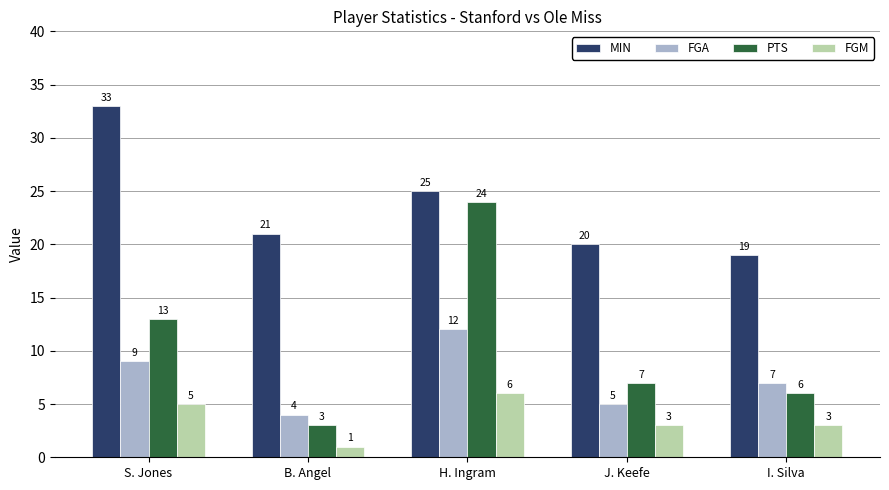

How many bars are there in total?

20